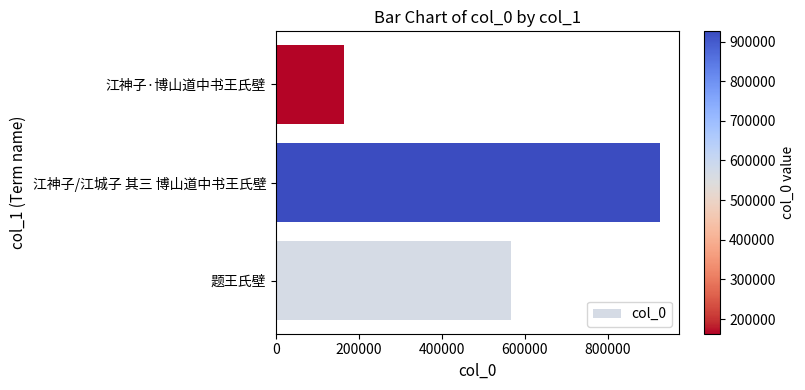

What is the difference between the second highest and minimum values?

404311